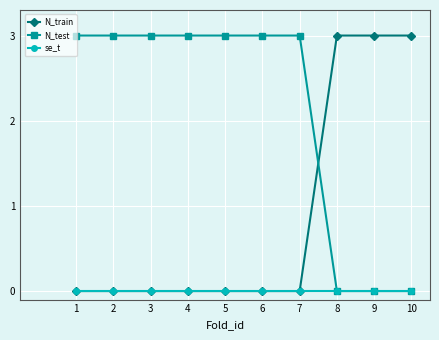

Count the N_test values in the range 0 to 3.

10